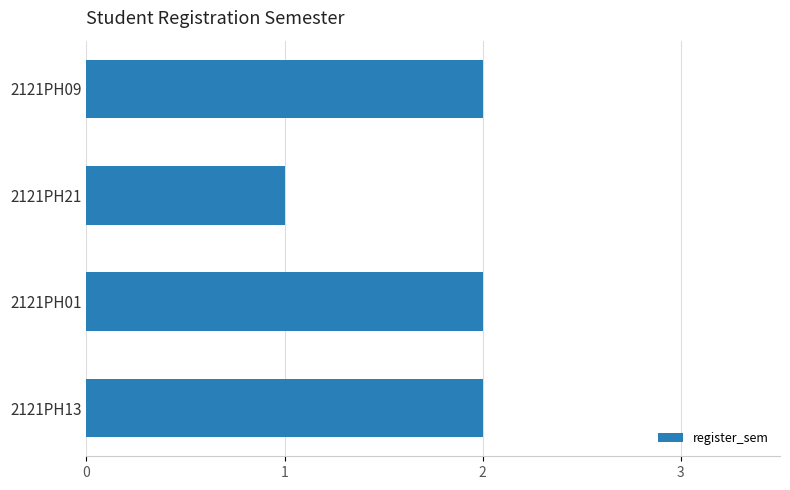

What is the smallest value displayed?

1